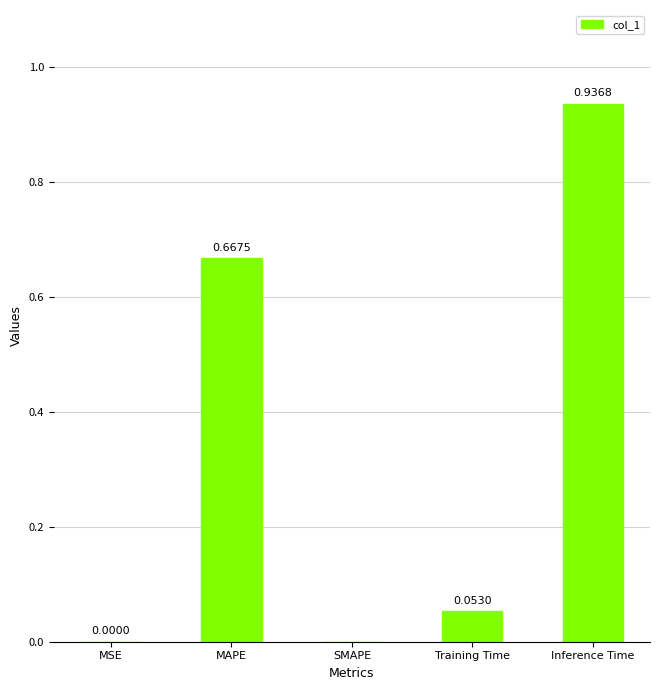

What is the sum of all values?

1.7